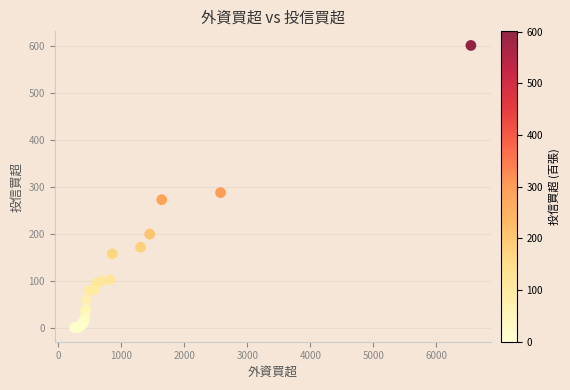

What Y value in the scatter plot is closest to 301?

288